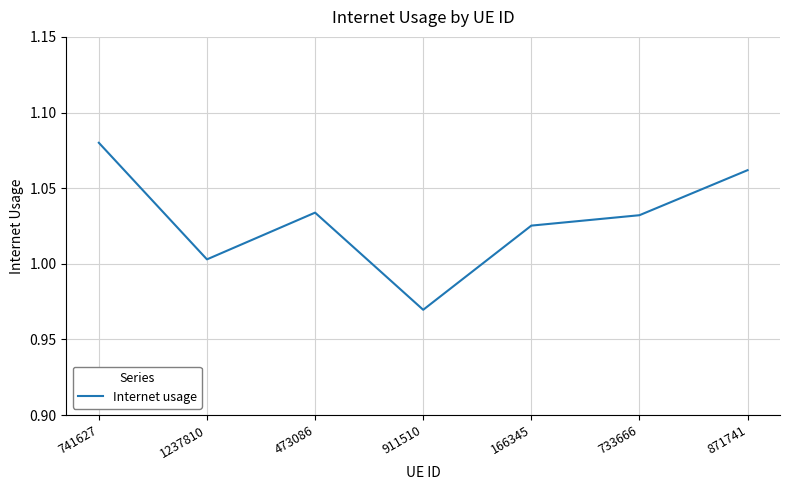

Which has a higher value, 911510 or 166345?

166345